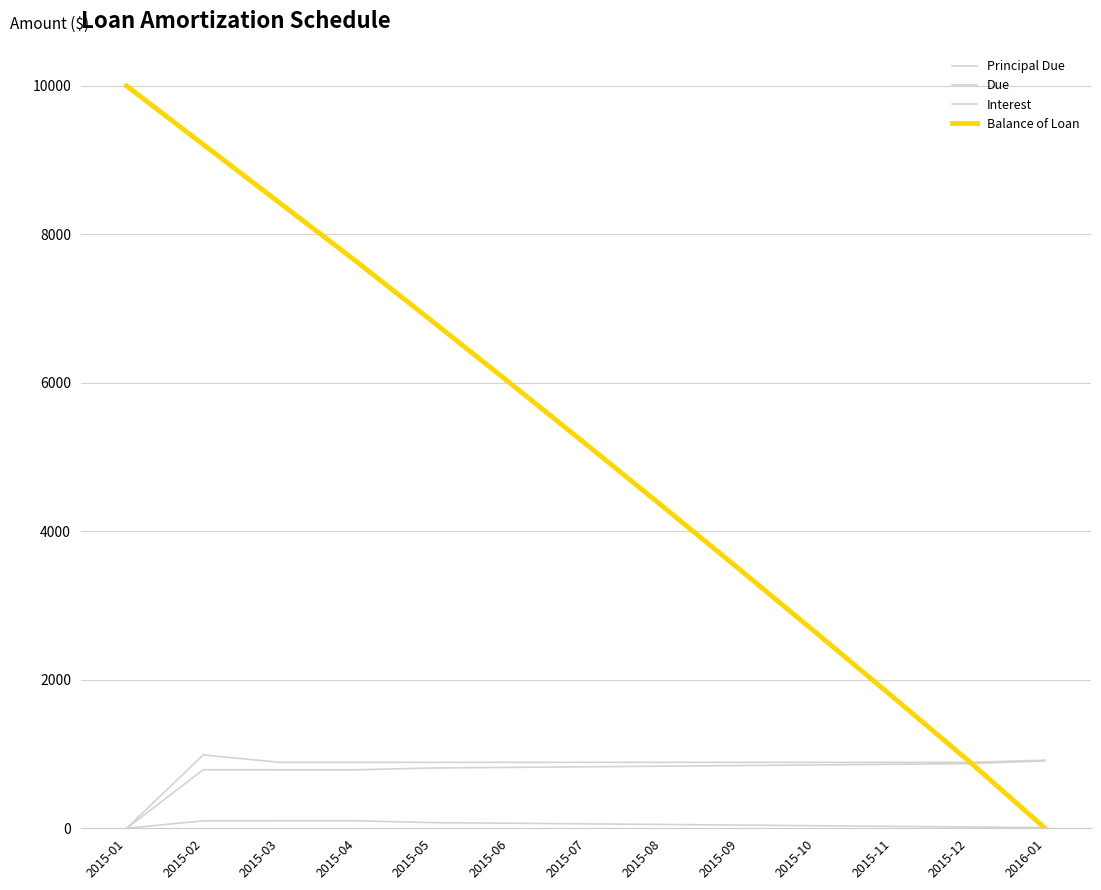

How many positive values does the Principal Due series have?

12